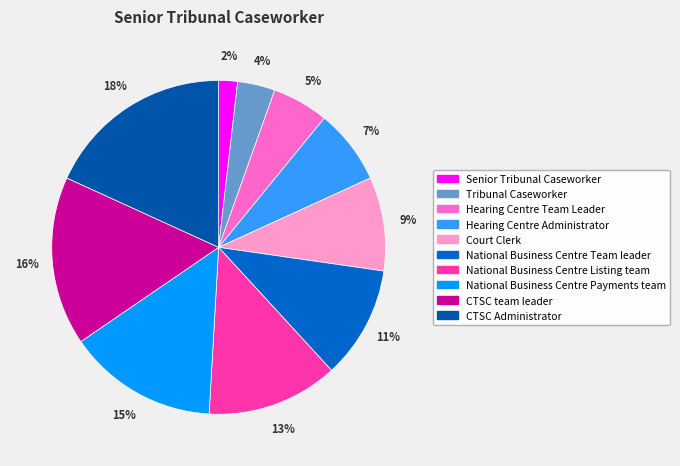

To the nearest percent, what is the average slice percentage?

10%